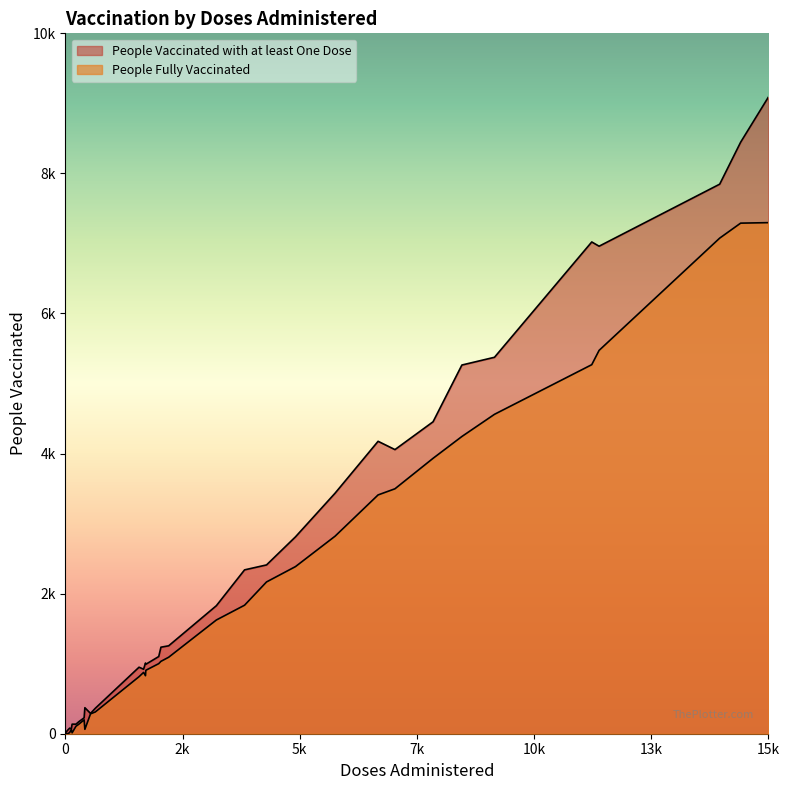

List the series in order of their overall mean, lowest first.

People Fully Vaccinated, People Vaccinated with at least One Dose